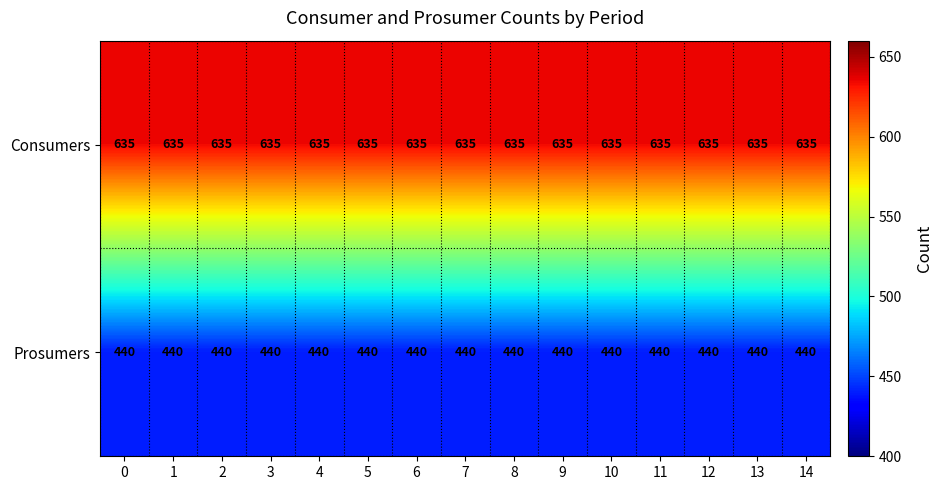

What is the smallest value displayed?

440